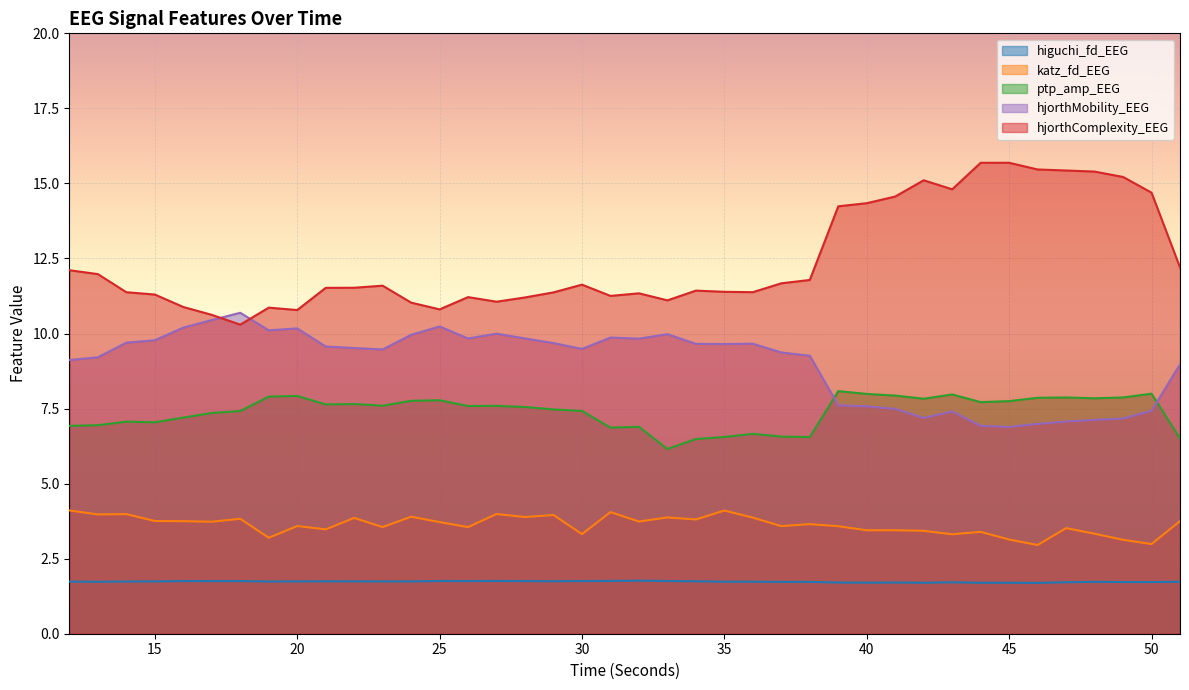

True or false: hjorthComplexity_EEG has more than 1 interior local peaks.

True